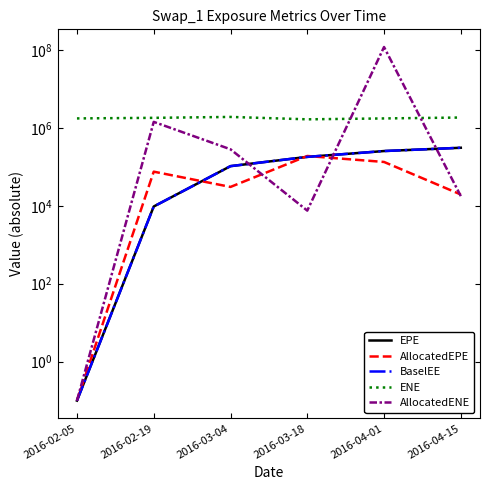

What is the label of the 4th point from the left?

2016-03-18